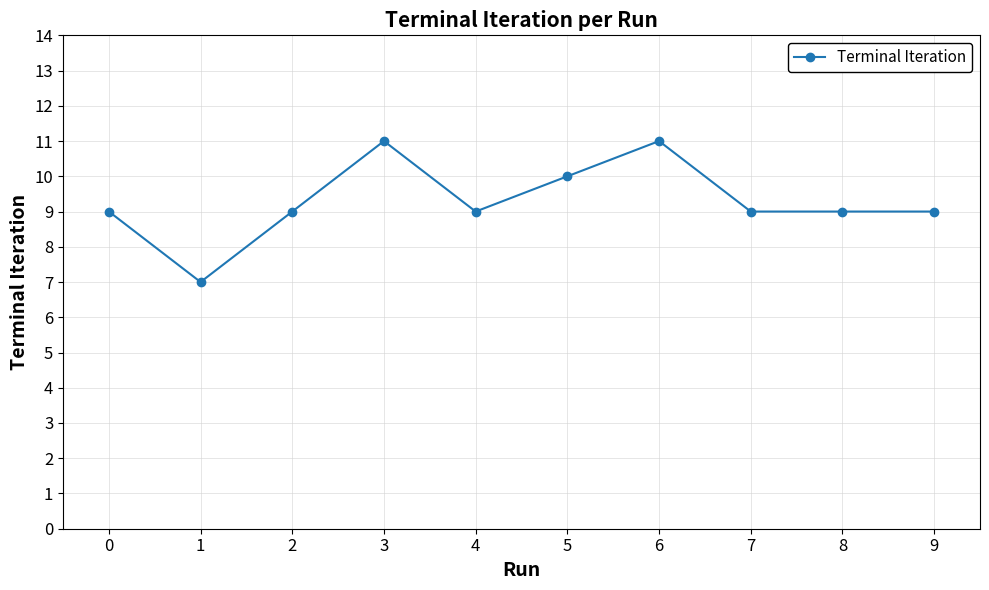

Reading left to right, extract all data points from this chart.

0=9	1=7	2=9	3=11	4=9	5=10	6=11	7=9	8=9	9=9